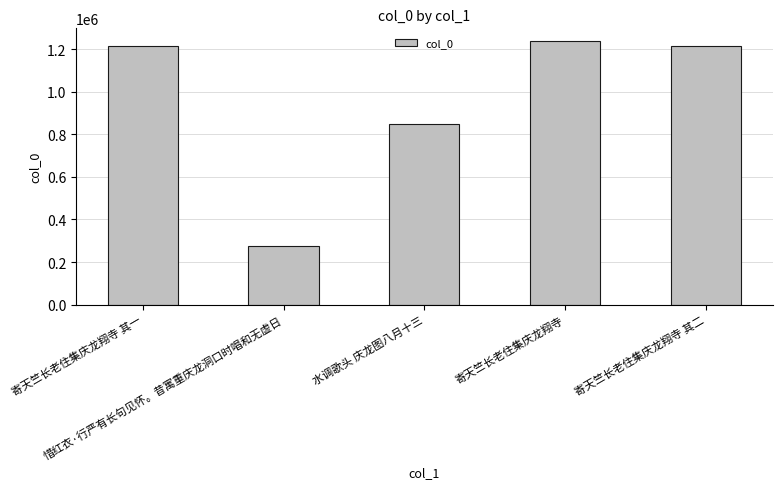

What is the maximum value shown in the chart?

1235365